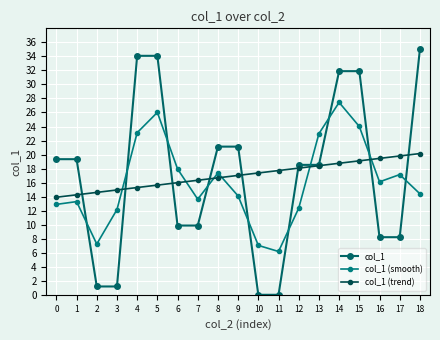

Is the value of col_1 at 9 greater than the value of col_1 (smooth) at 0?

Yes